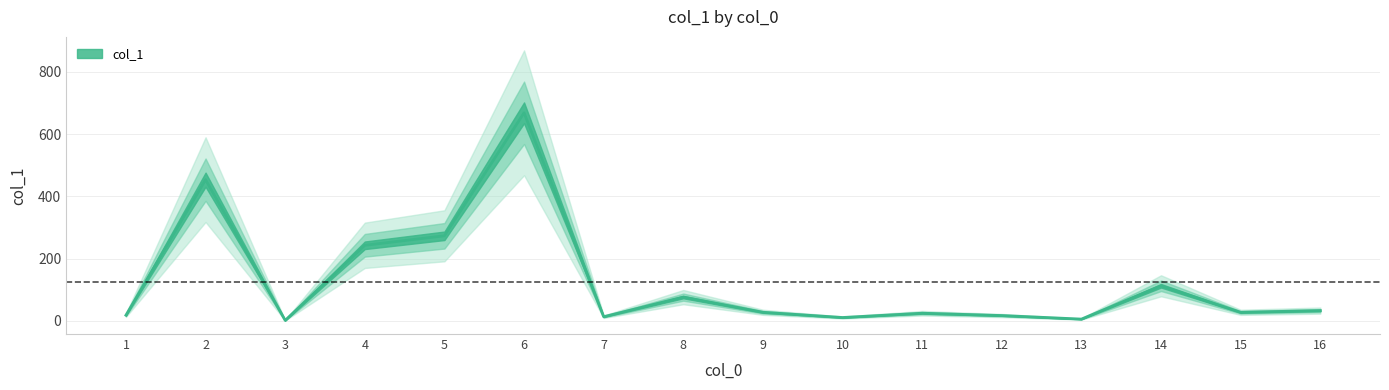

How many interior local peaks (higher than both neighbors) does the data have?

5